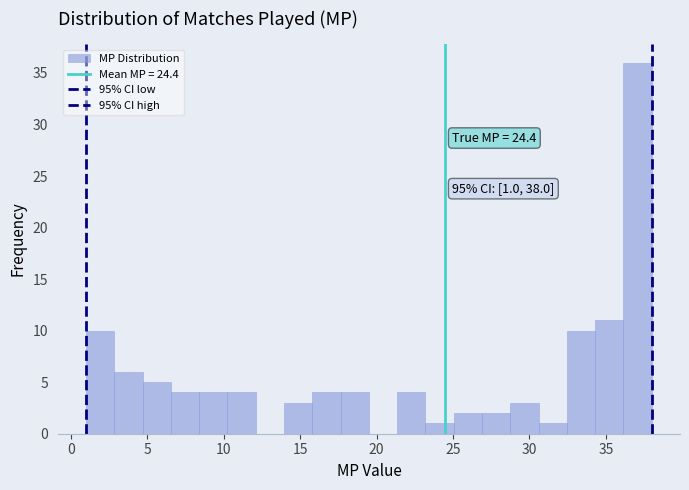

Around what value on the x-axis is the tallest bar? Give the approximate position of its centre, as read against the axis.

37.0